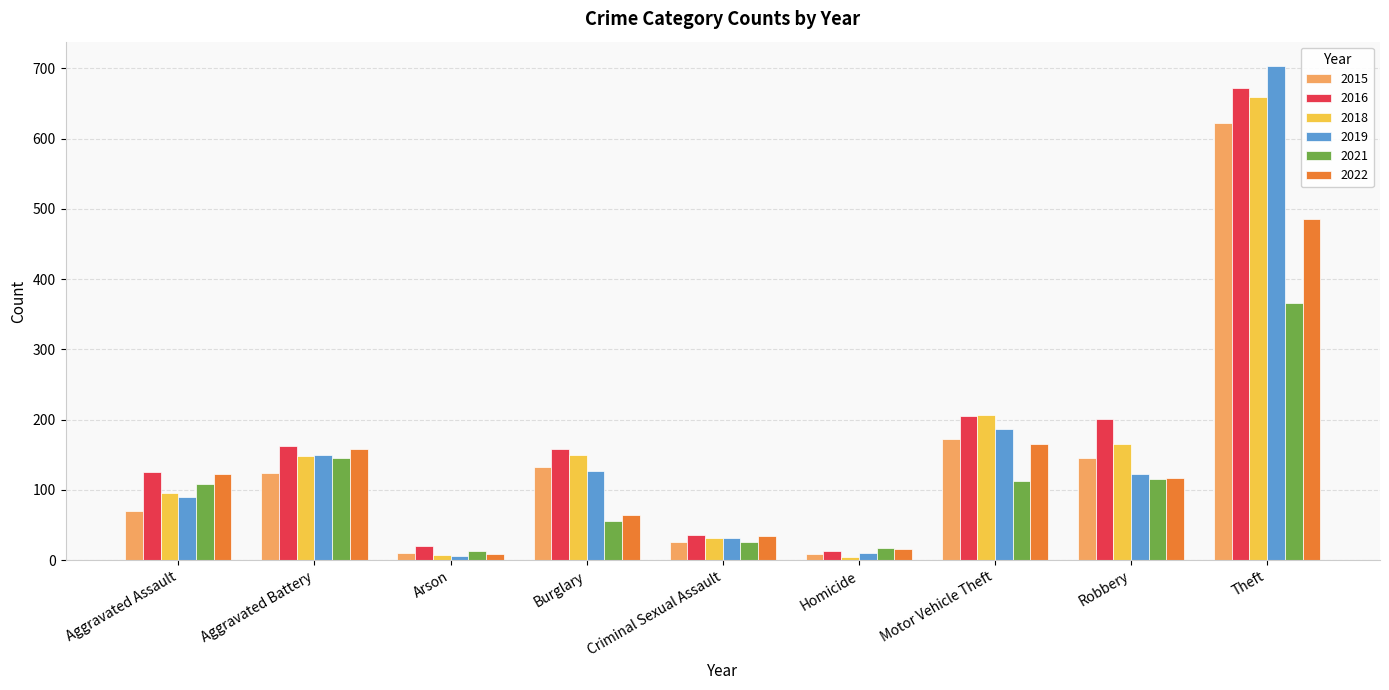

Is it true that 2018 equals 95 at Aggravated Assault?

True